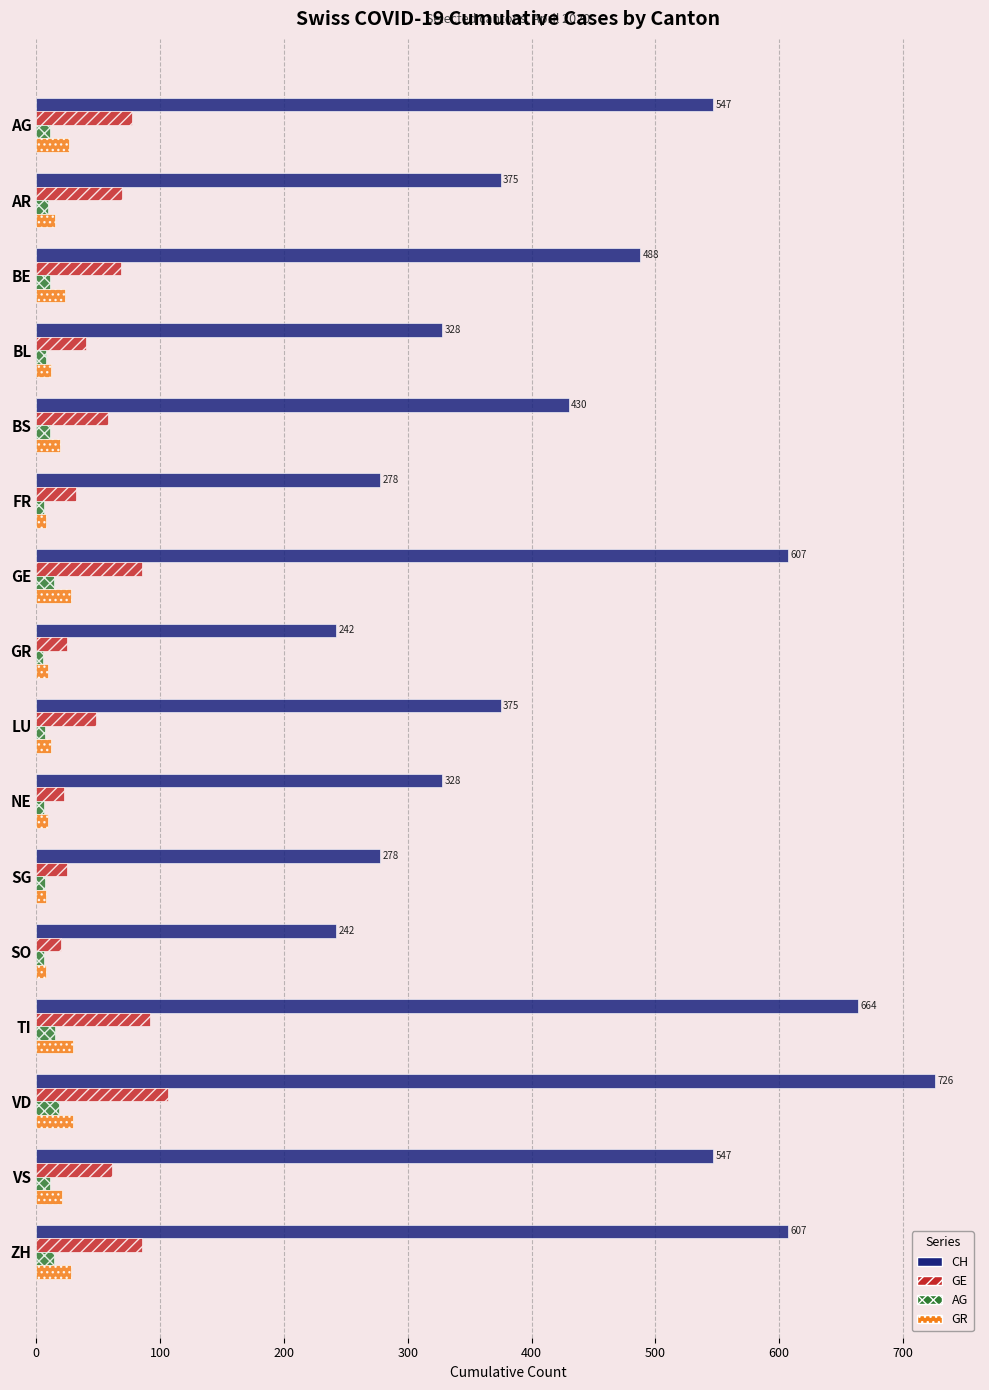

The CH series shows 121 at BL. True or false?

False